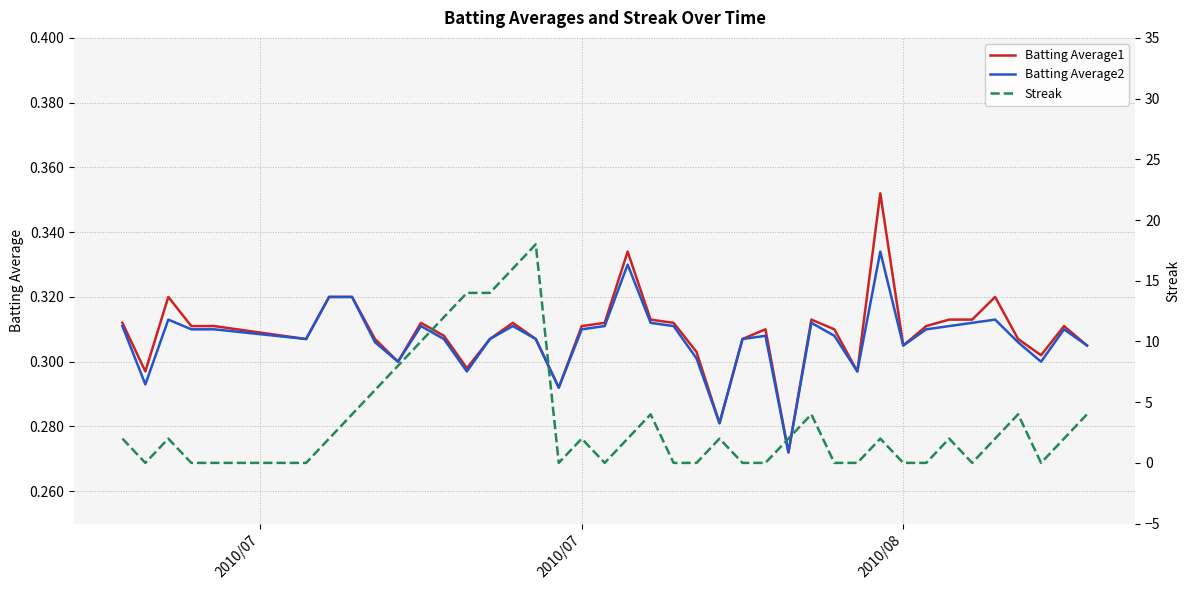

How many values in Streak are above zero?

24